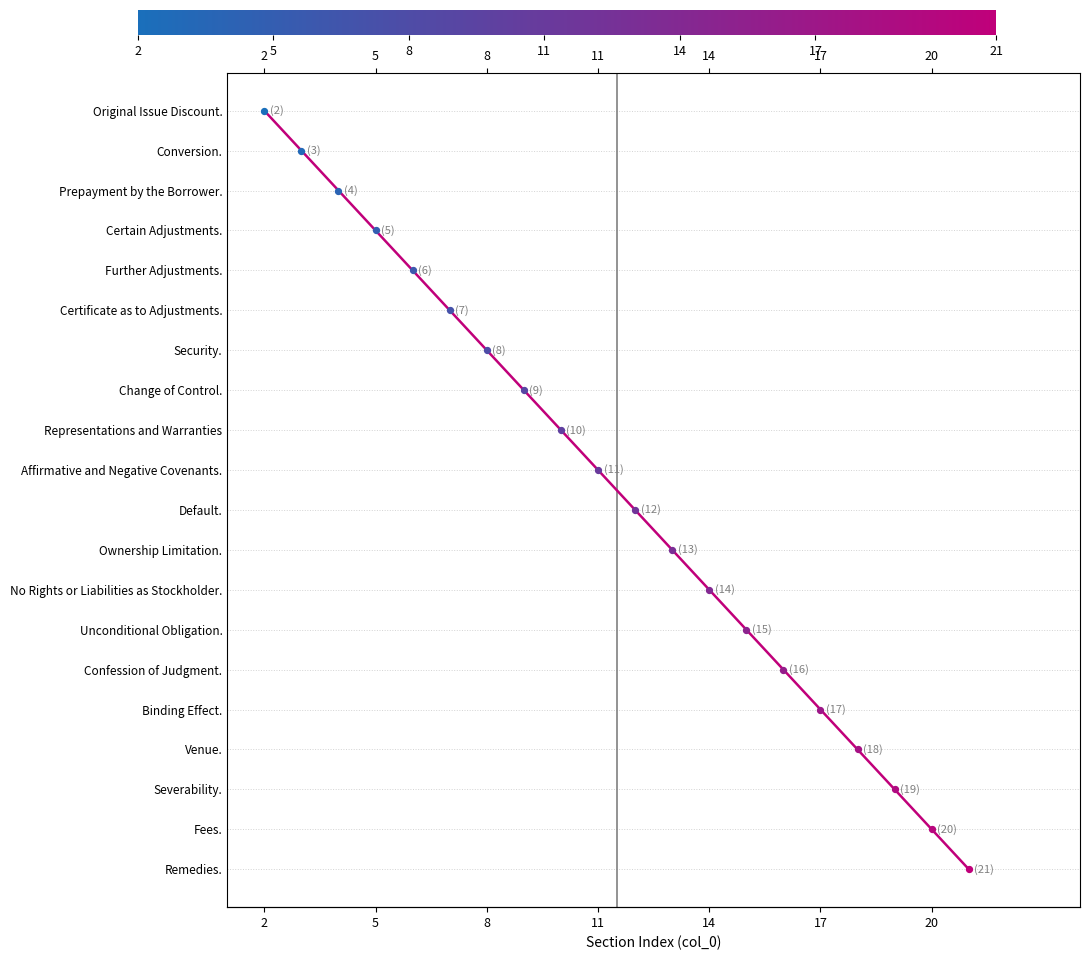

Approximately how many times larger is the value at 14 compared to 8?

2.0